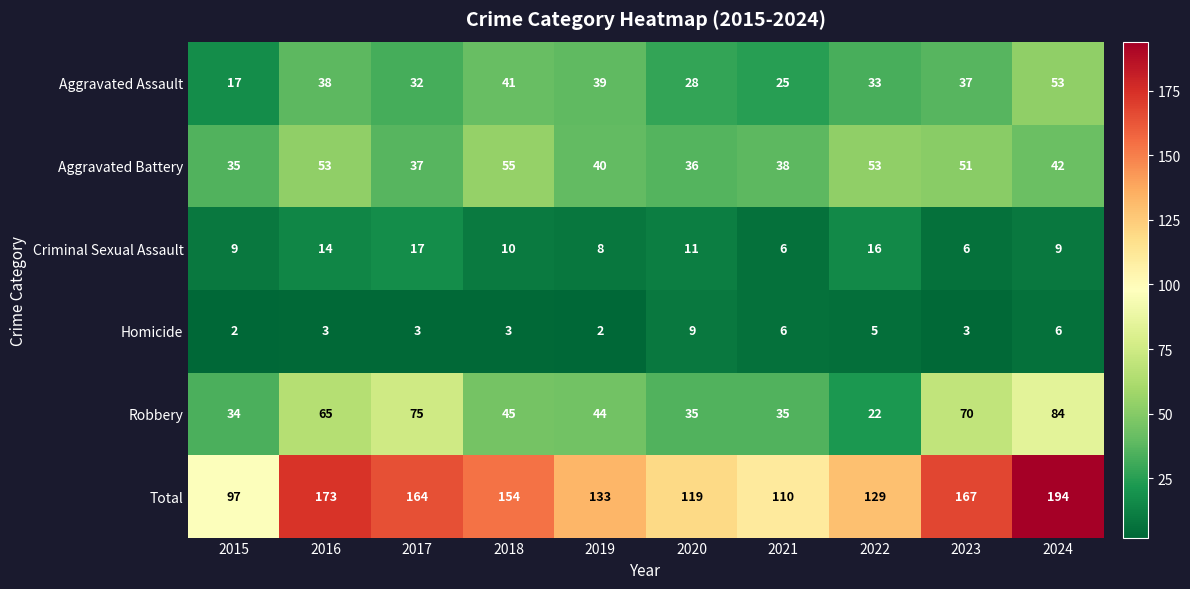

Which label corresponds to the largest value in the chart?

2024